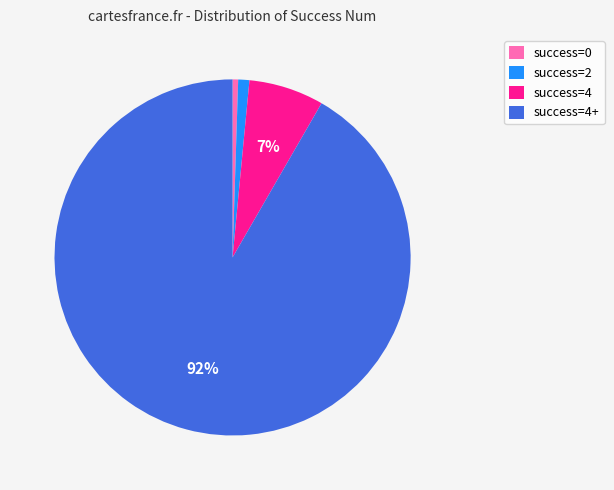

Does any single category account for the majority?

Yes